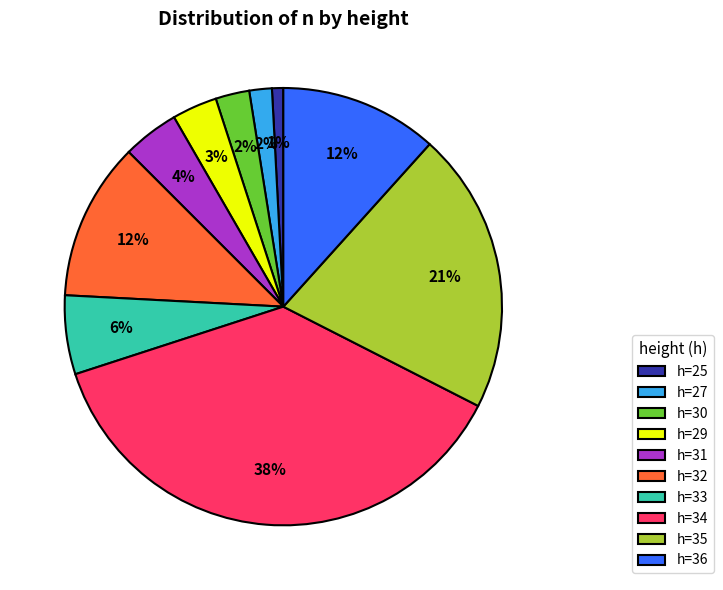

Which slice is the largest?

h=34